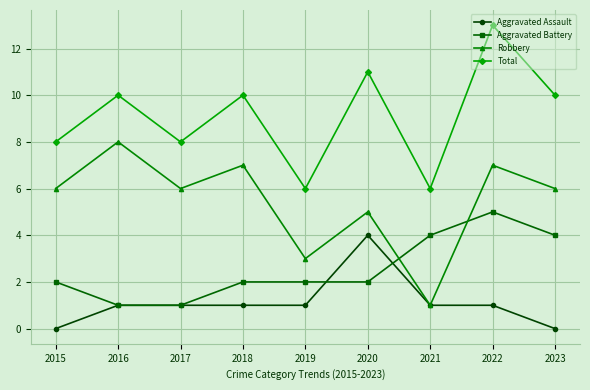

How many categories are shown in the chart?

9